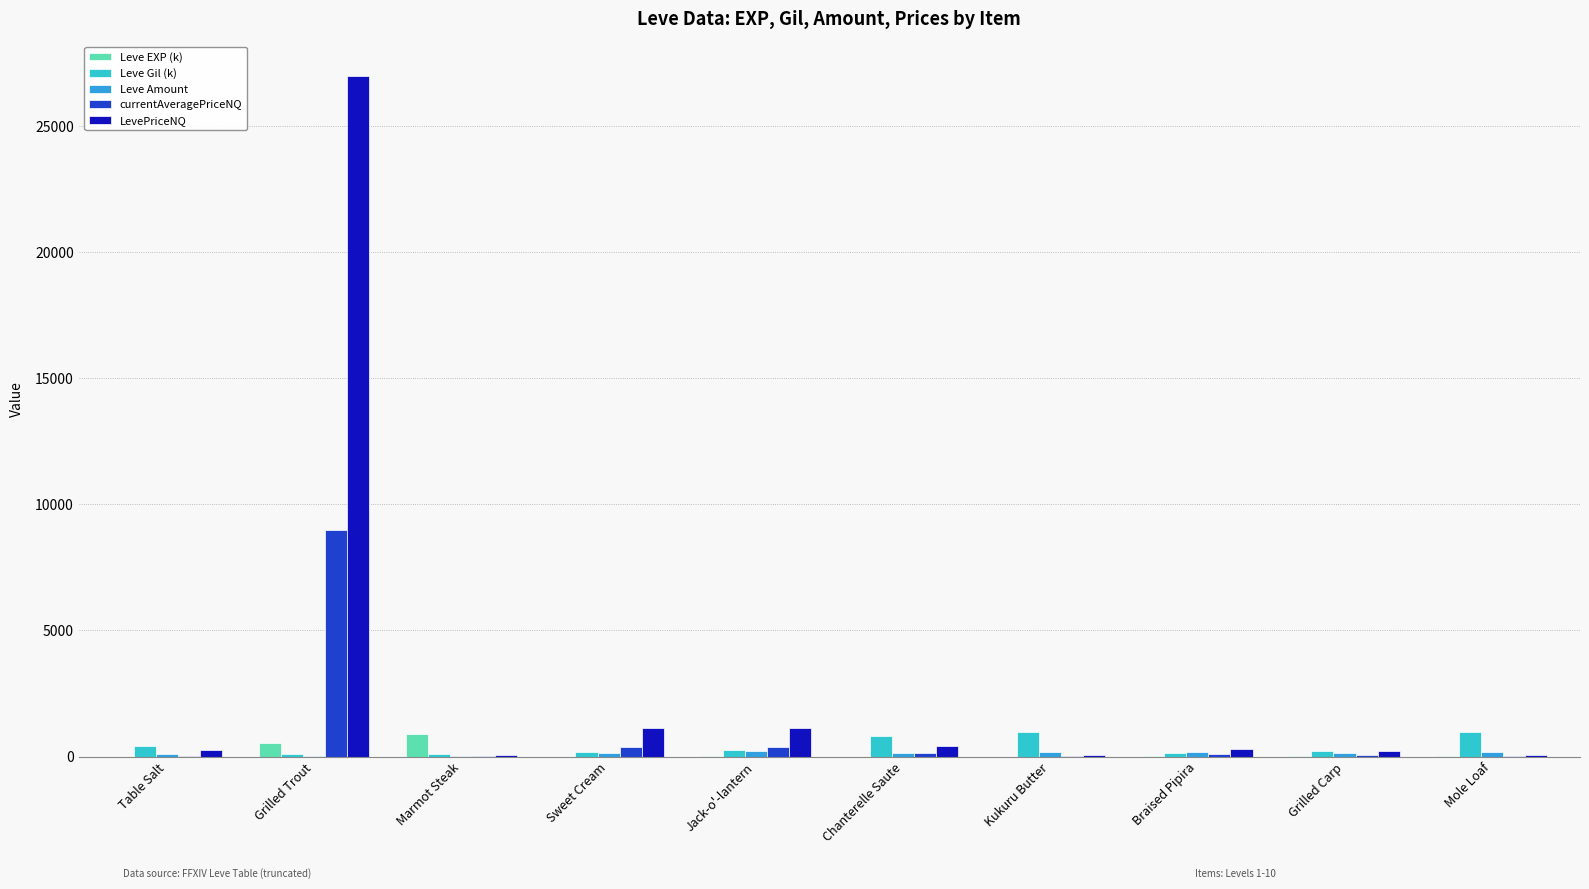

What is the sum of all LevePriceNQ values?

30614